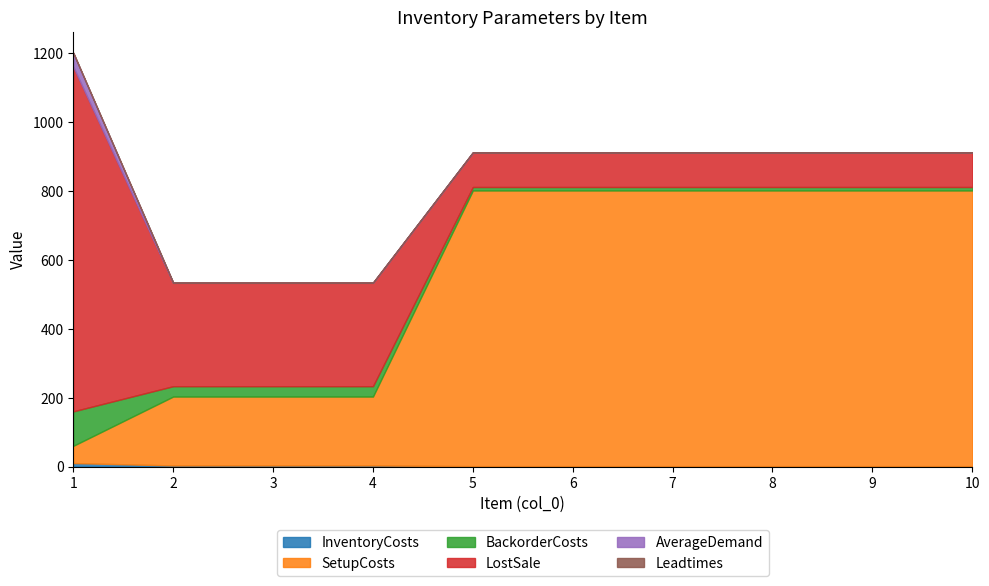

Count the LostSale values in the range 100 to 300.

9